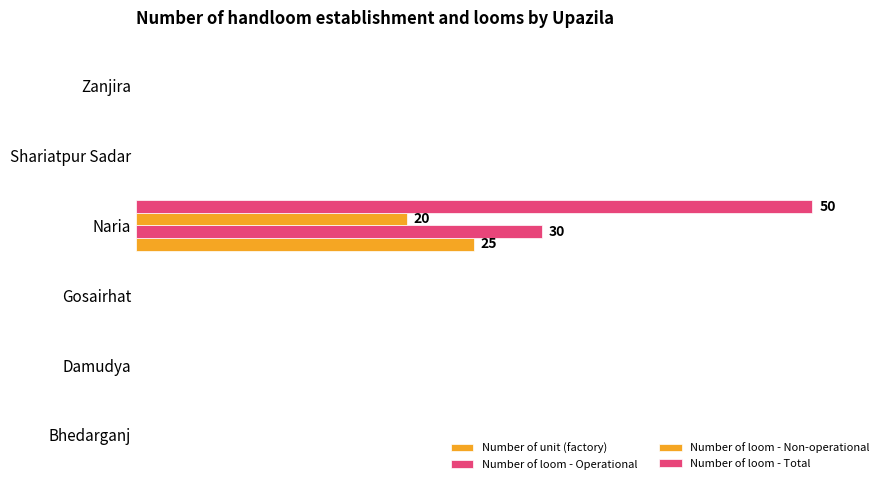

How many bars are there in total?

24